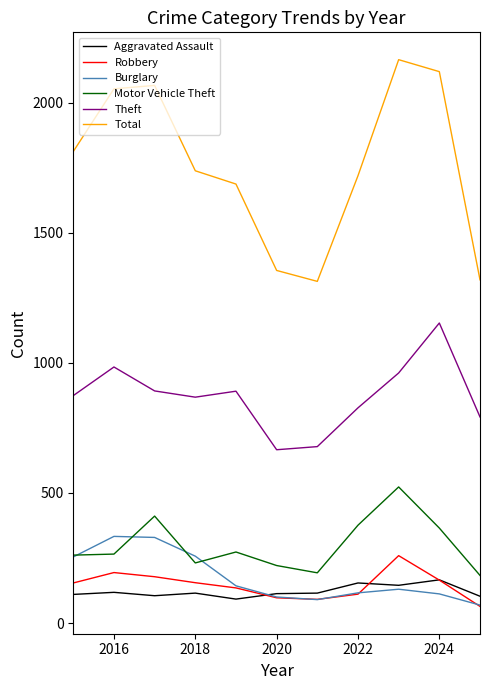

True or false: Aggravated Assault and Robbery intersect in this chart.

True